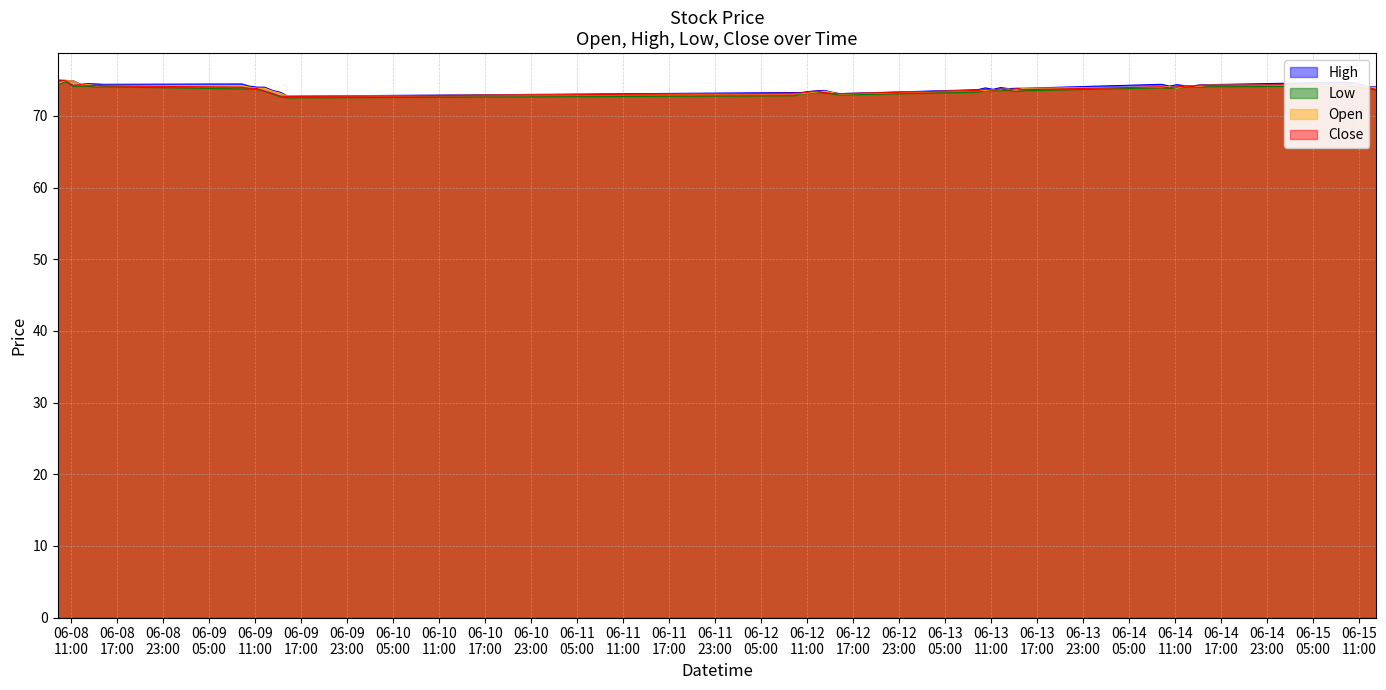

How many values in the Close series exceed 73?

38